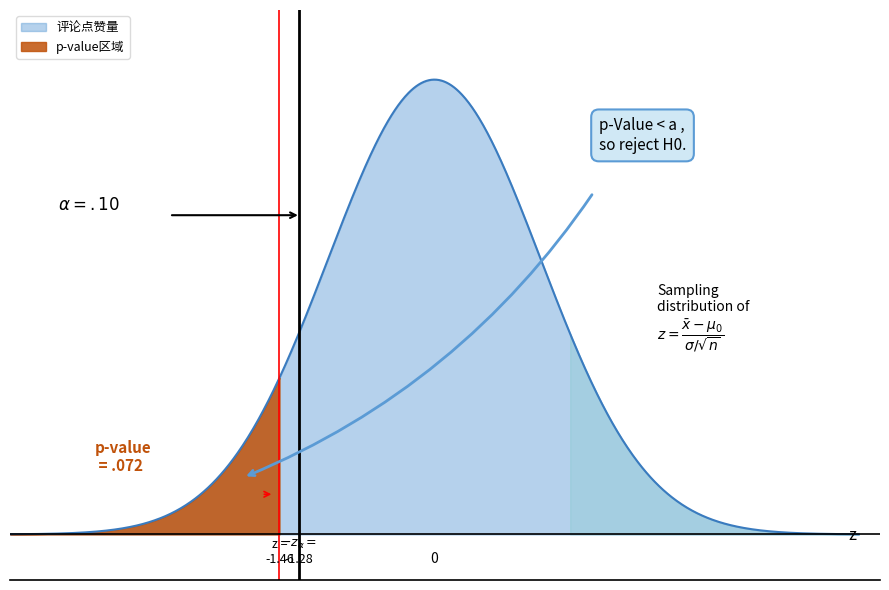

How many data points are above 0?

1